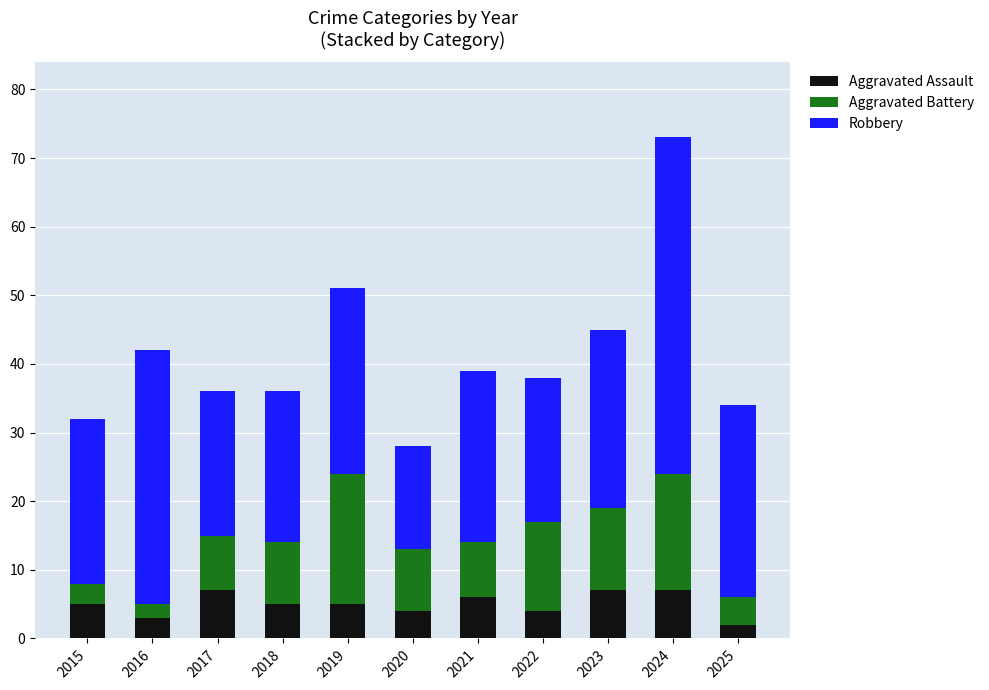

What is the average value of the Aggravated Assault series?

5